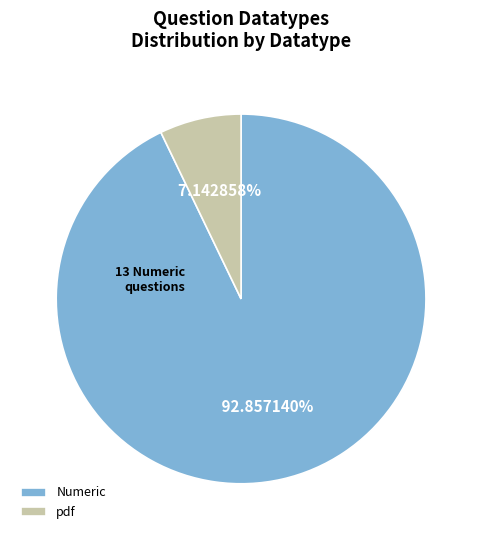

Is there a majority slice in this chart?

Yes